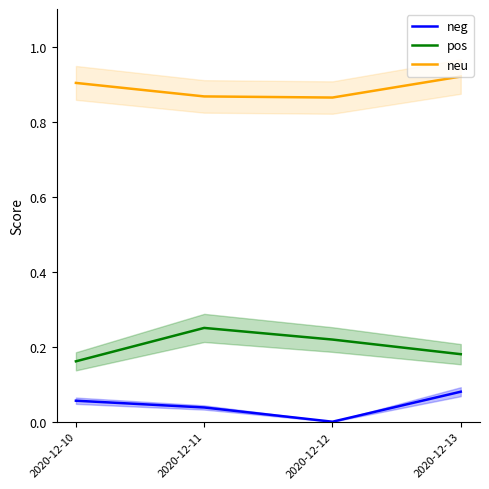

At 2020-12-11, list the series in order from smallest to largest.

neg, pos, neu